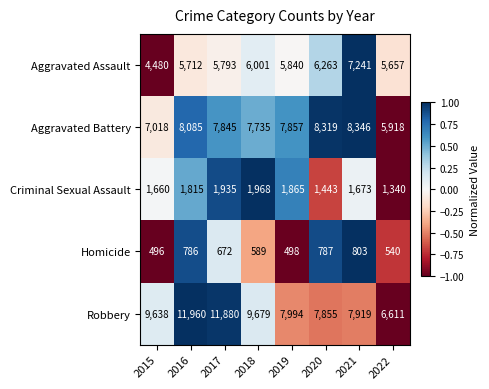

Count the number of data series in this chart.

5